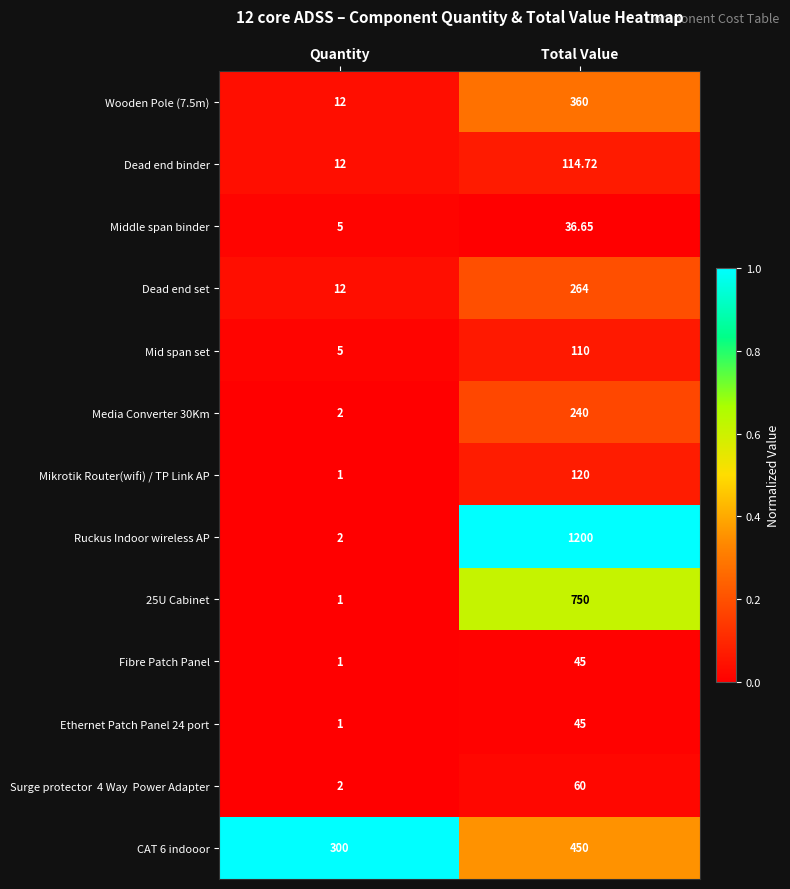

At which category is the sum across all series the highest?

Total Value